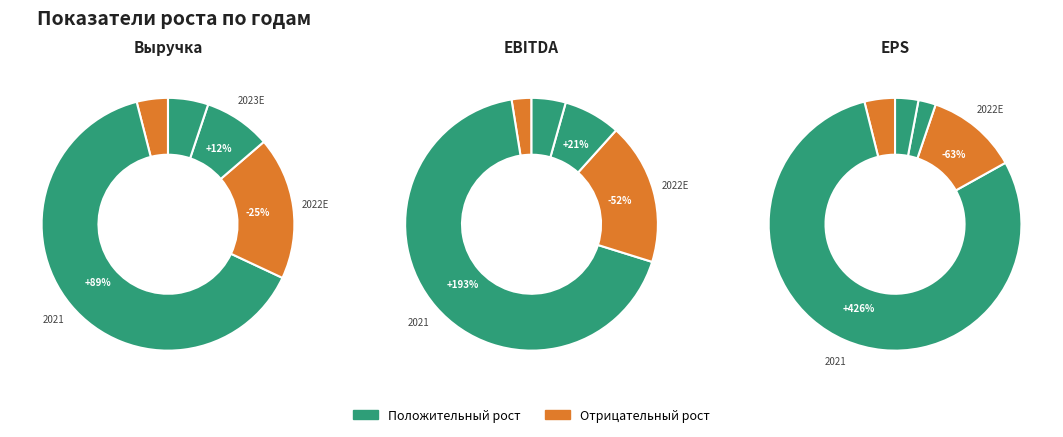

To the nearest percent, what percentage of the pie is Выручка?

17%